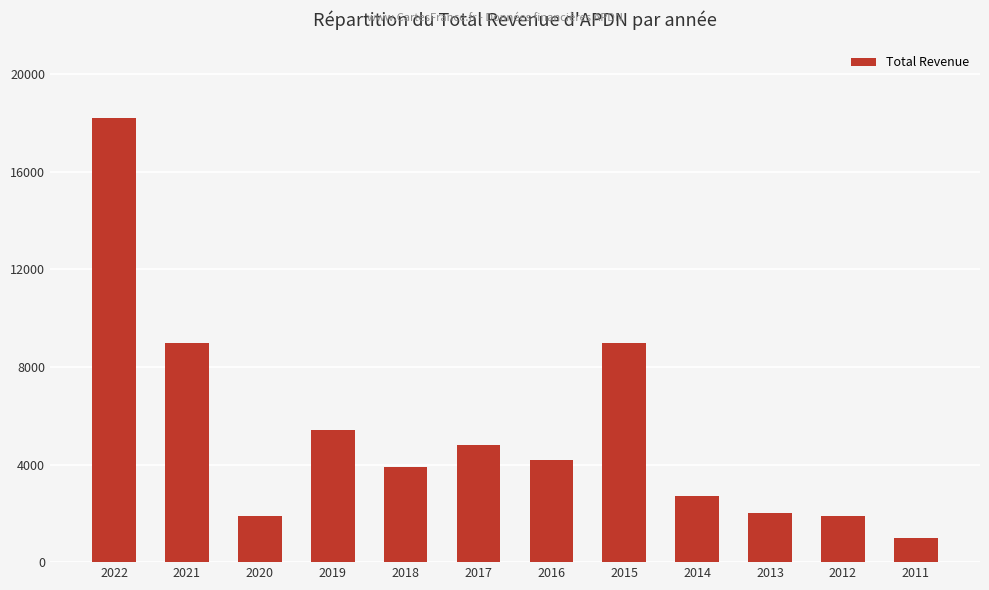

Which label corresponds to the smallest value in the chart?

2011